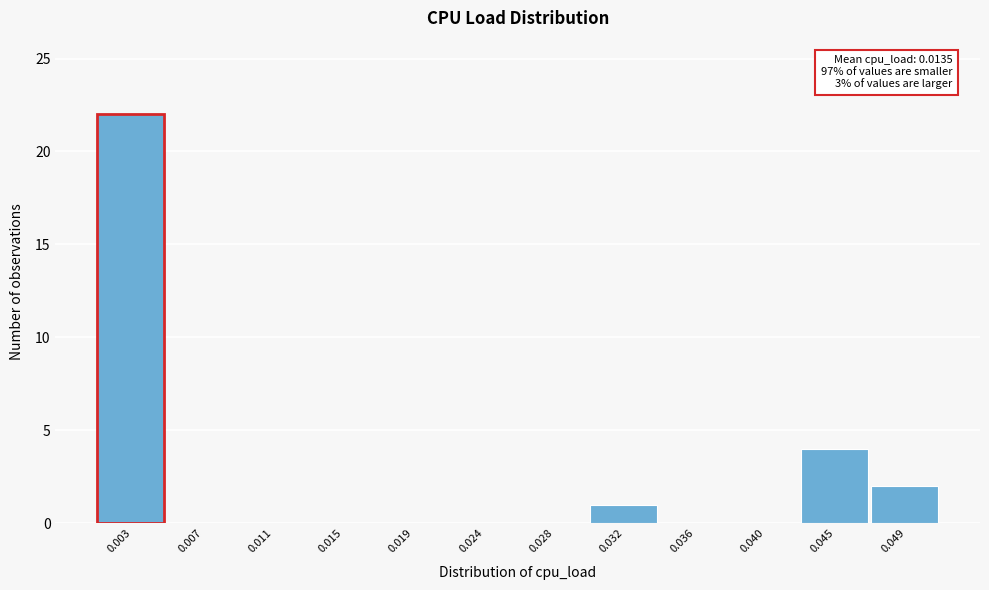

Reading left to right, extract all data points from this chart.

0.003=22	0.007=0	0.011=0	0.015=0	0.019=0	0.024=0	0.028=0	0.032=1	0.036=0	0.040=0	0.045=4	0.049=2